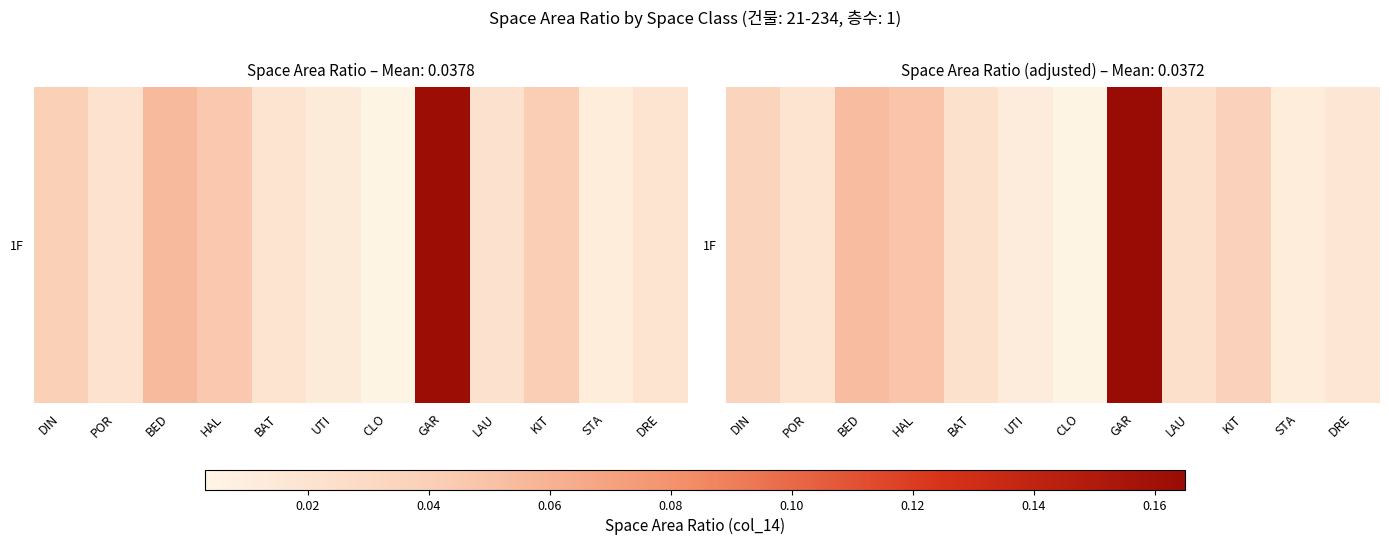

Reading left to right, transcribe all the data shown in this chart.

DIN=0.0	POR=0.0	BED=0.1	HAL=0.0	BAT=0.0	UTI=0.0	CLO=0.0	GAR=0.2	LAU=0.0	KIT=0.0	STA=0.0	DRE=0.0